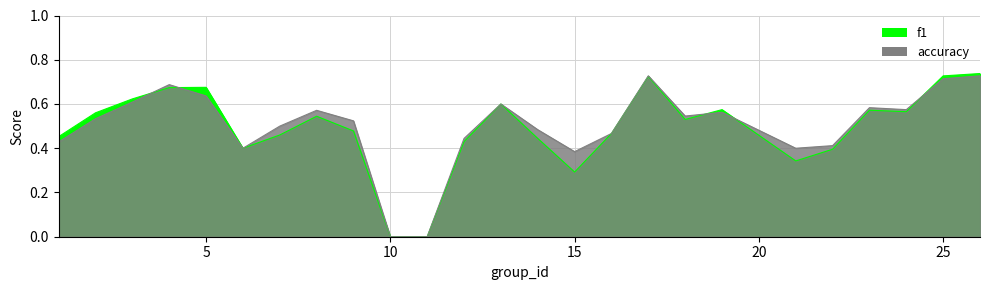

The value of accuracy at 9 is 0.5. True or false?

True